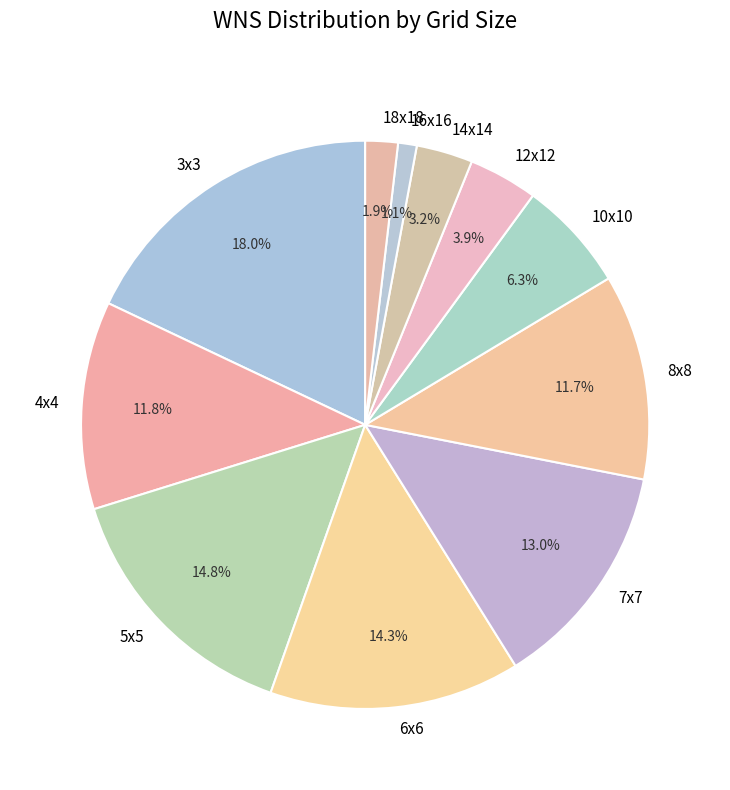

What is the smallest slice in the pie chart?

16x16